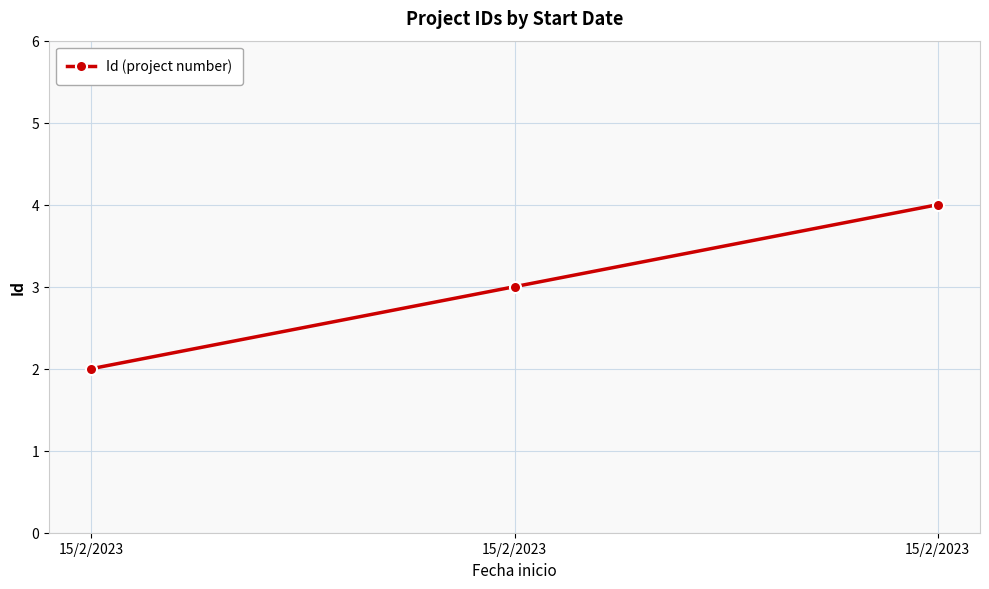

What is the change in value from 15/2/2023 to 15/2/2023?

+2